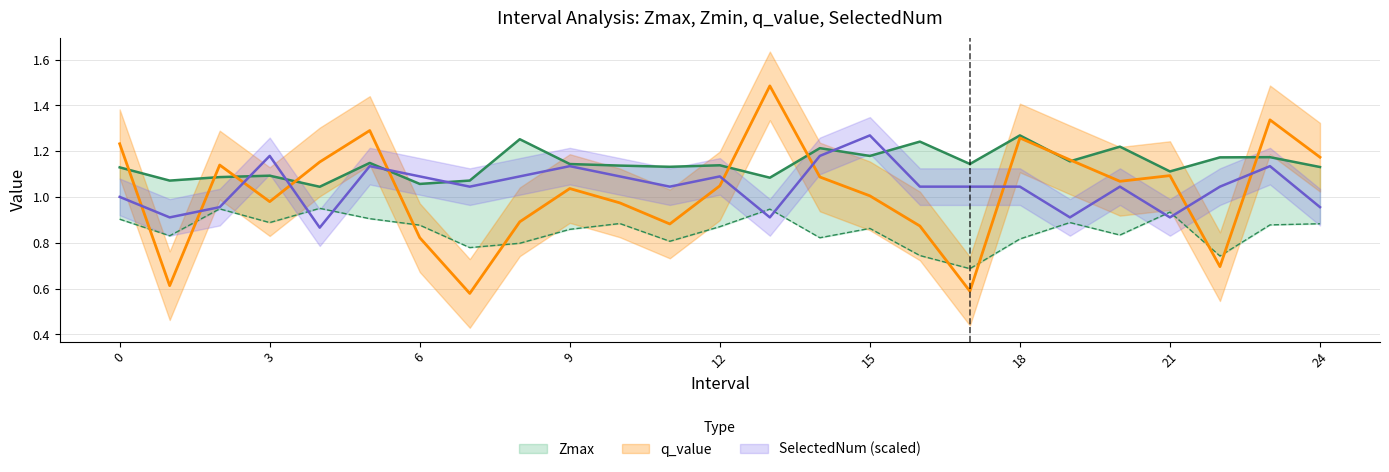

Rank the series by their maximum value, from highest to lowest.

q_value, Zmax, SelectedNum, Zmin